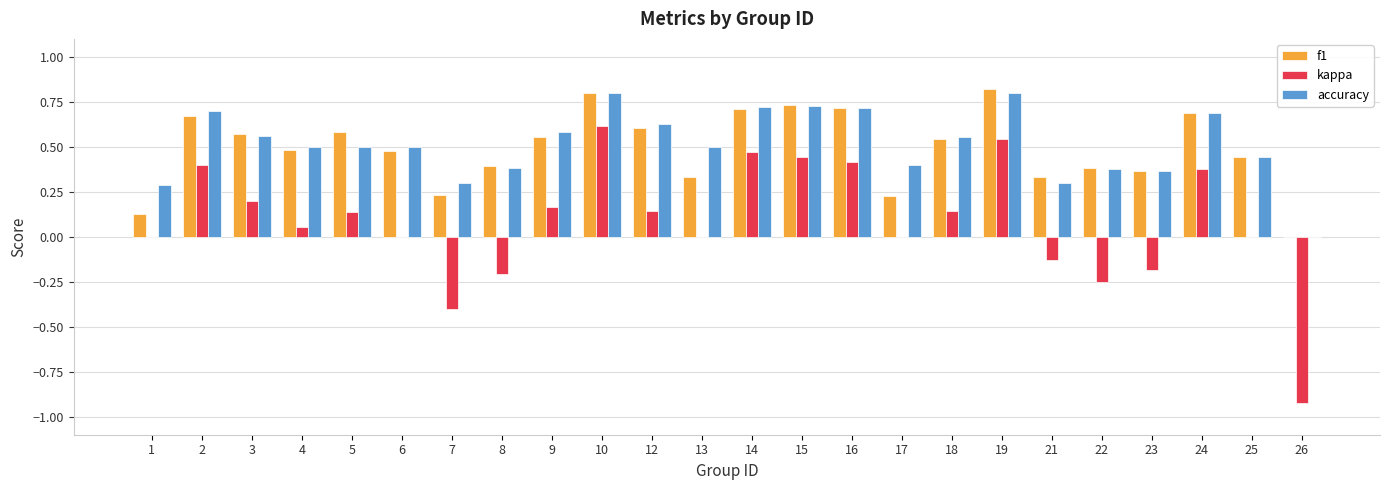

What is the maximum value shown in the chart?

0.8